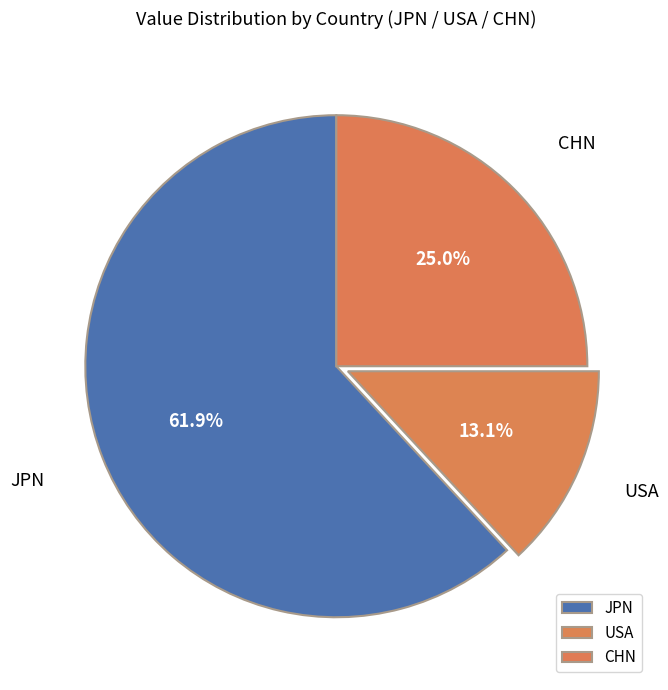

What is the ratio of the value at CHN to the value at USA?

1.9